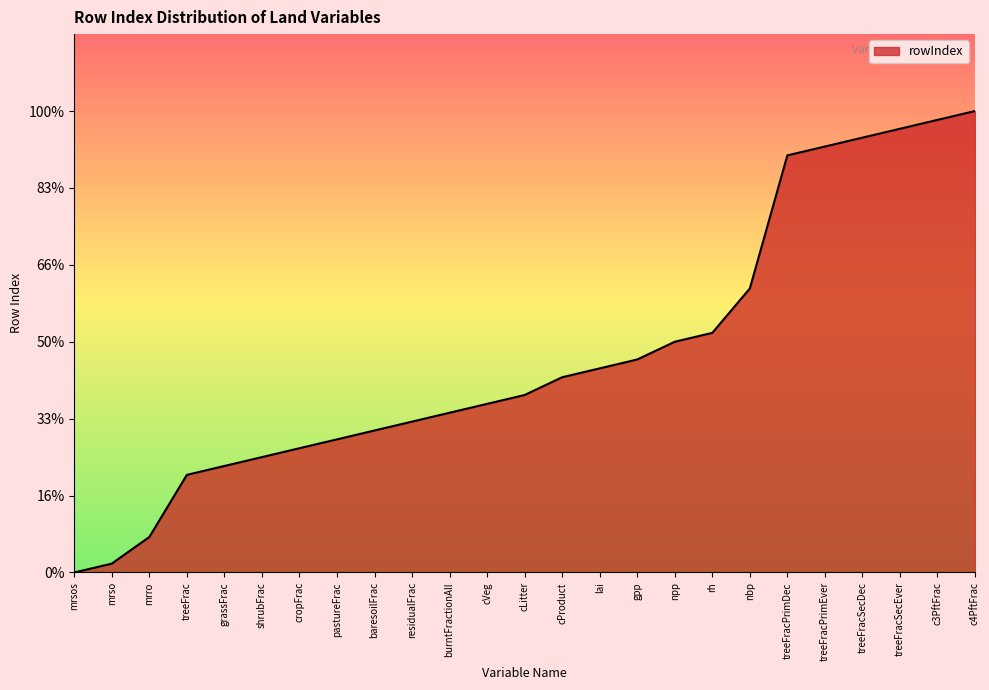

Does the chart display data point markers on the line(s)?

No